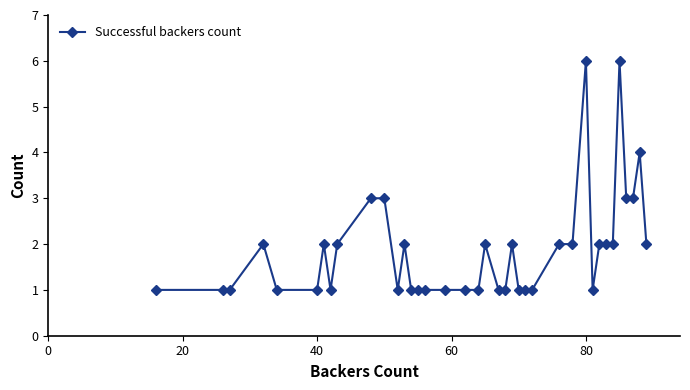

What is the difference between the maximum and minimum values?

5